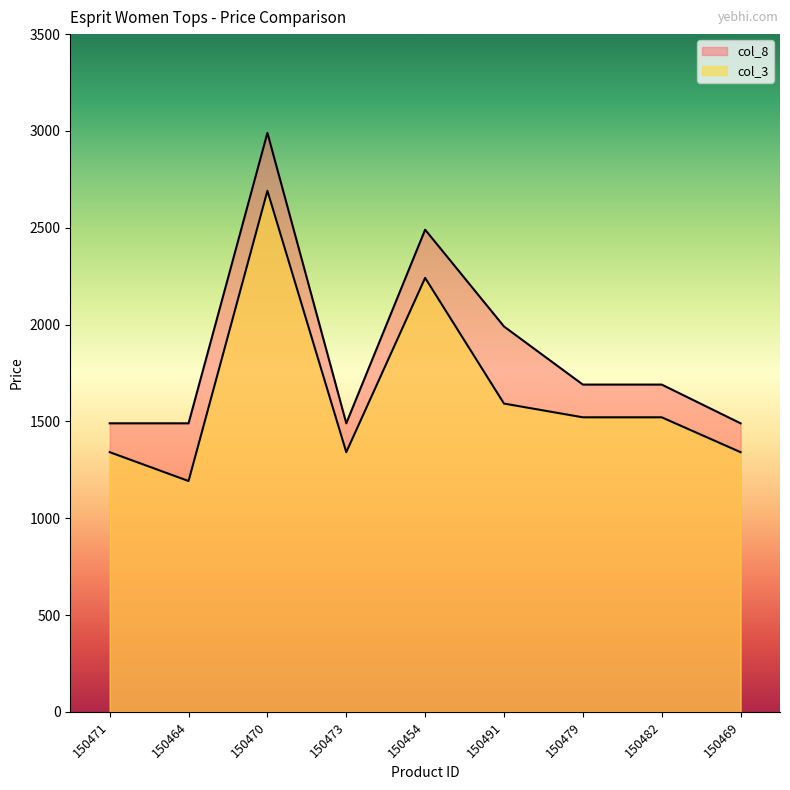

Where is col_8 nearest to the value 2240?

150454